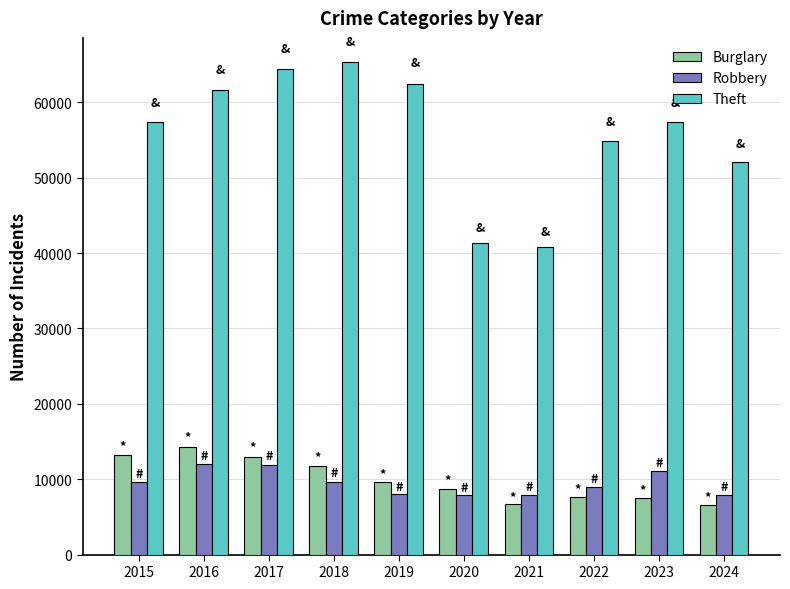

What is the average value of the Burglary series?

9894